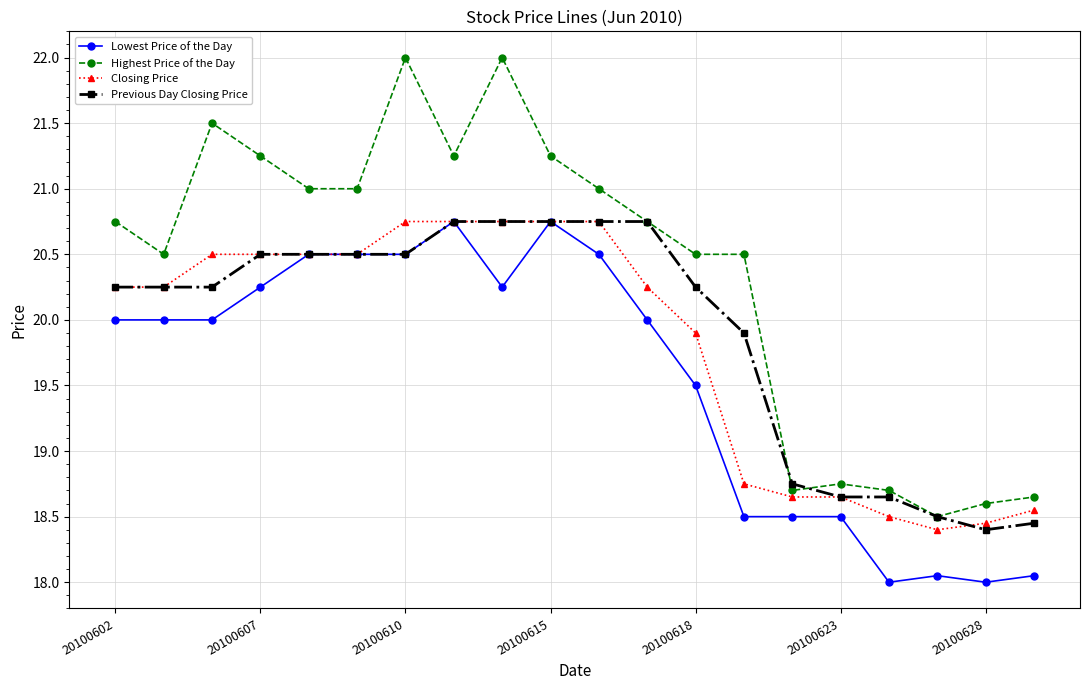

True or false: Highest Price of the Day and Lowest Price of the Day intersect in this chart.

False